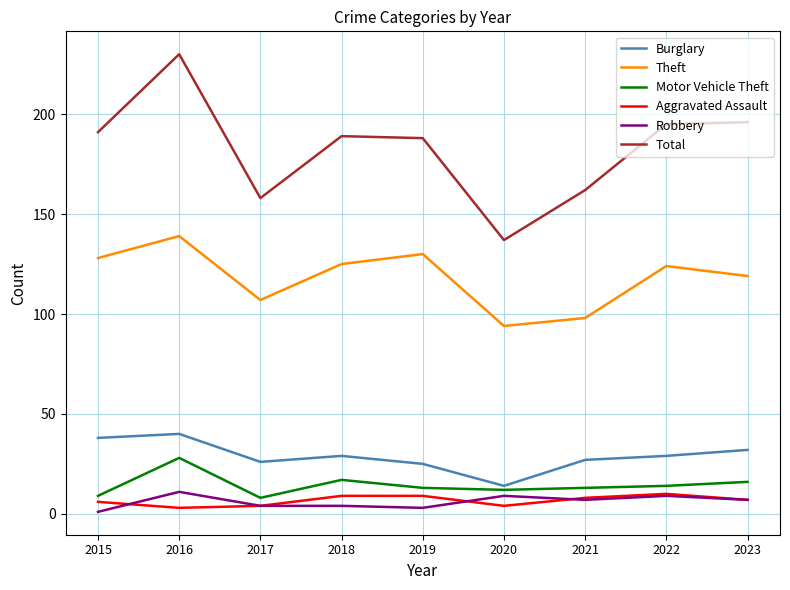

True or false: Burglary and Aggravated Assault cross at least once.

False